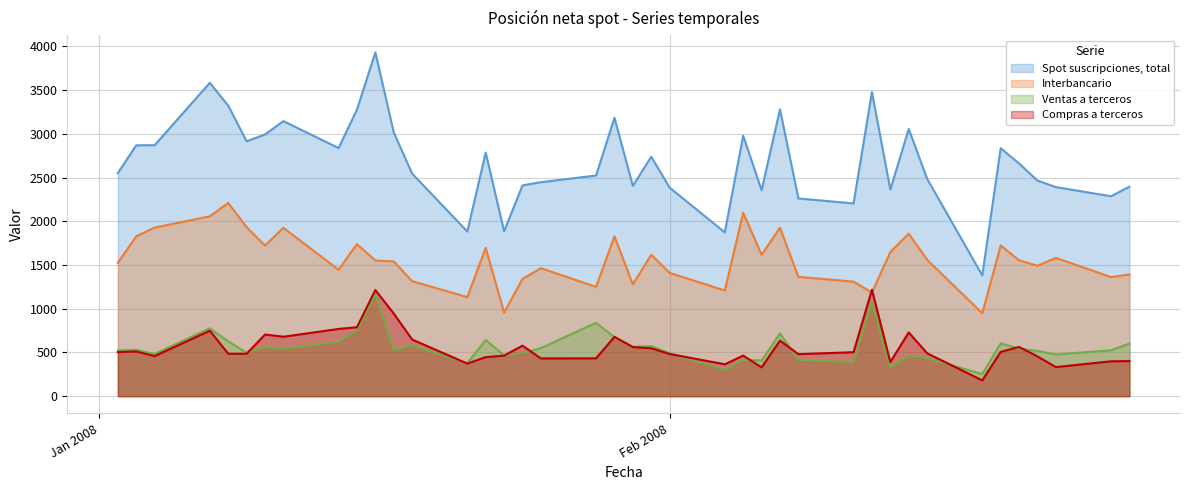

In Compras a terceros, how many points are lower than both neighbors (excluding endpoints)?

11